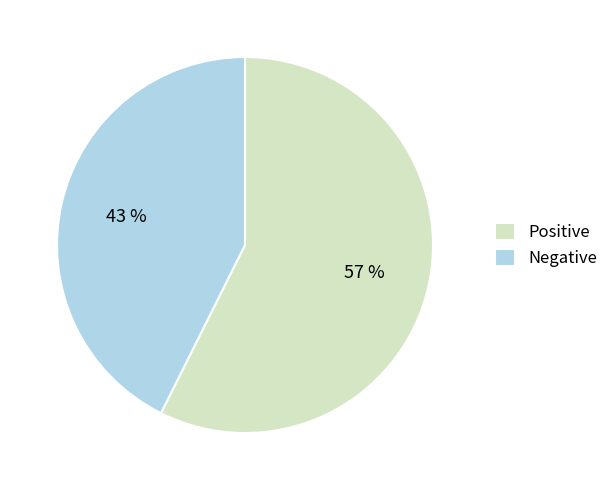

How many slices are in this pie chart?

2